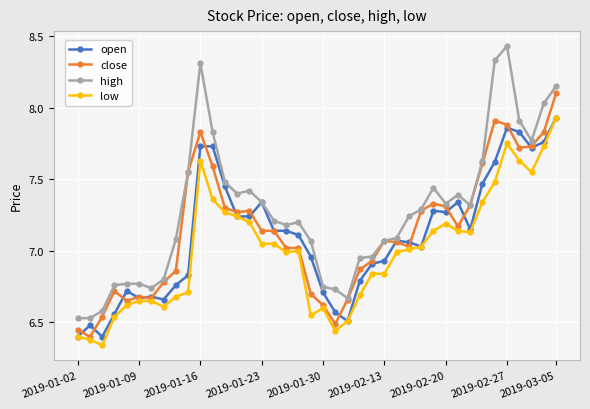

How many distinct data groups are displayed?

4